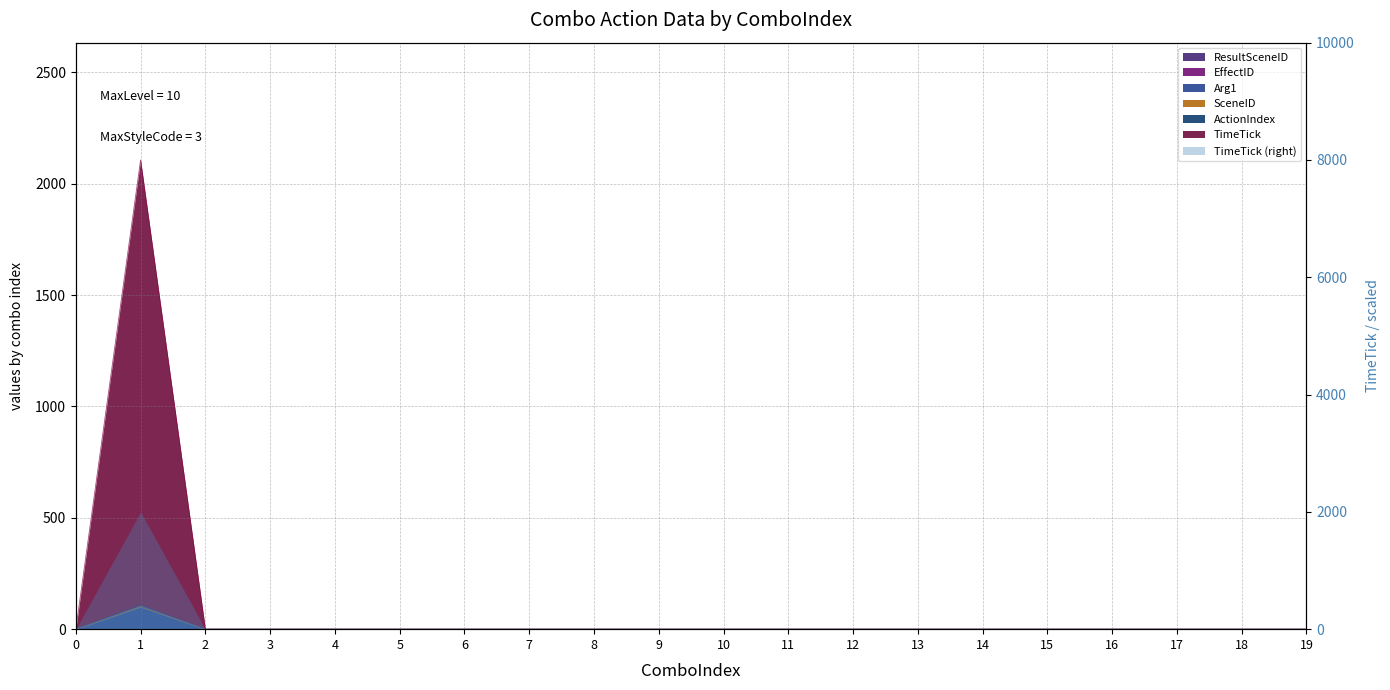

Is it true that TimeTick equals 44 at 18?

False